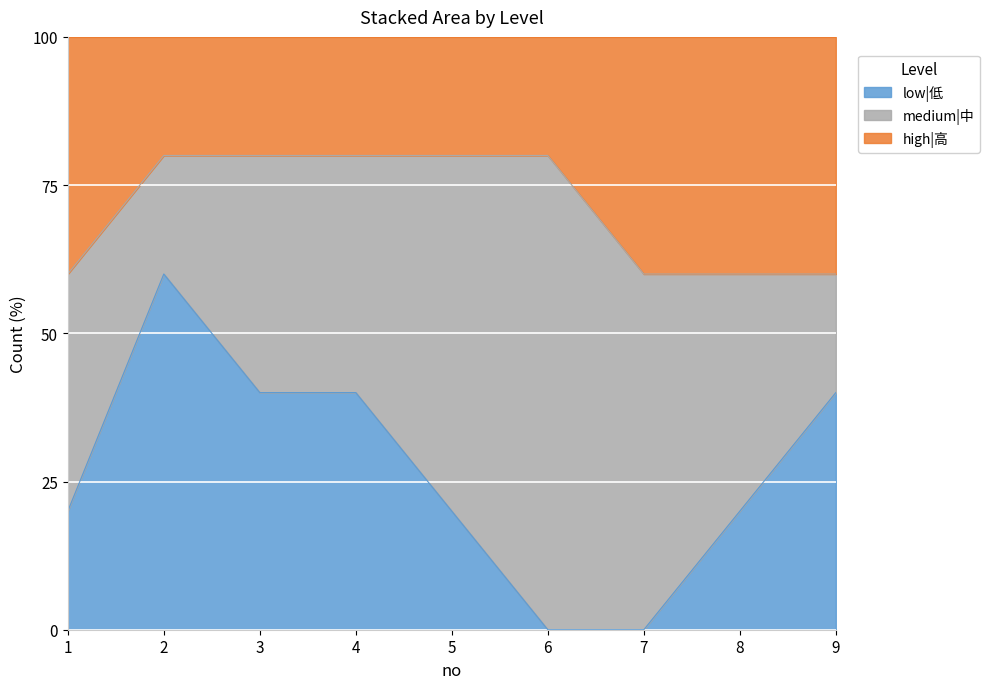

What is the maximum value shown in the chart?

80